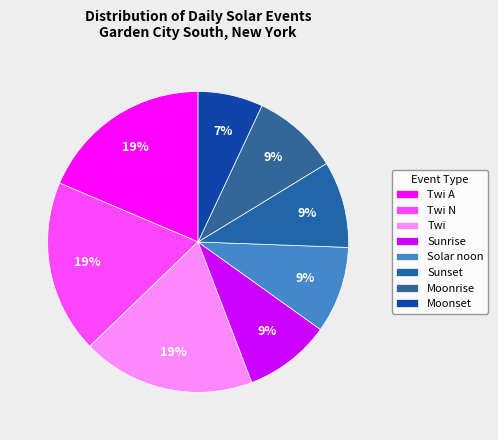

Count the number of slices in the pie.

8